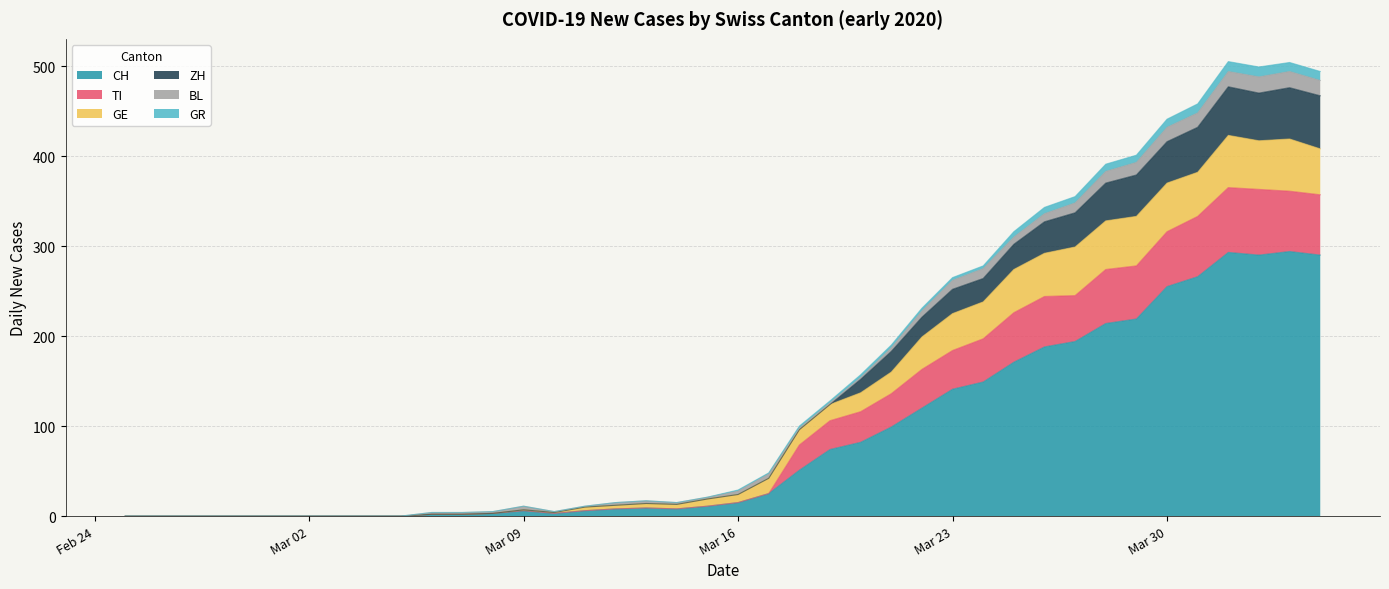

Does the chart have visible grid lines?

Yes